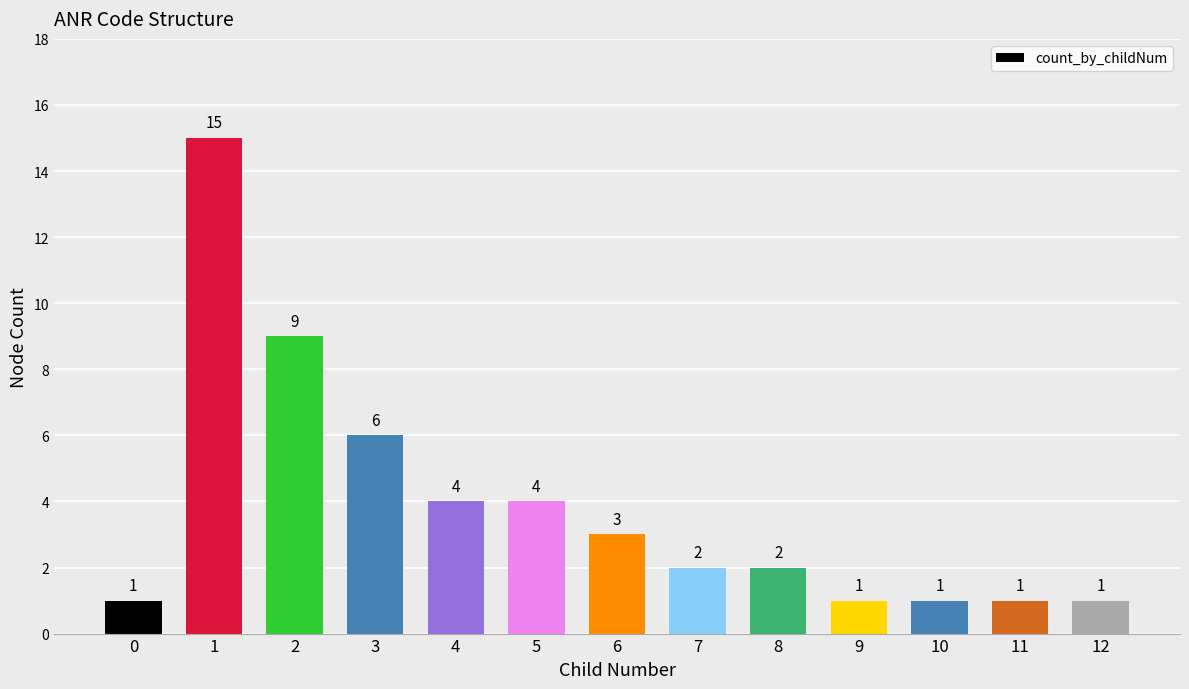

What is the change in value from 4 to 7?

-2